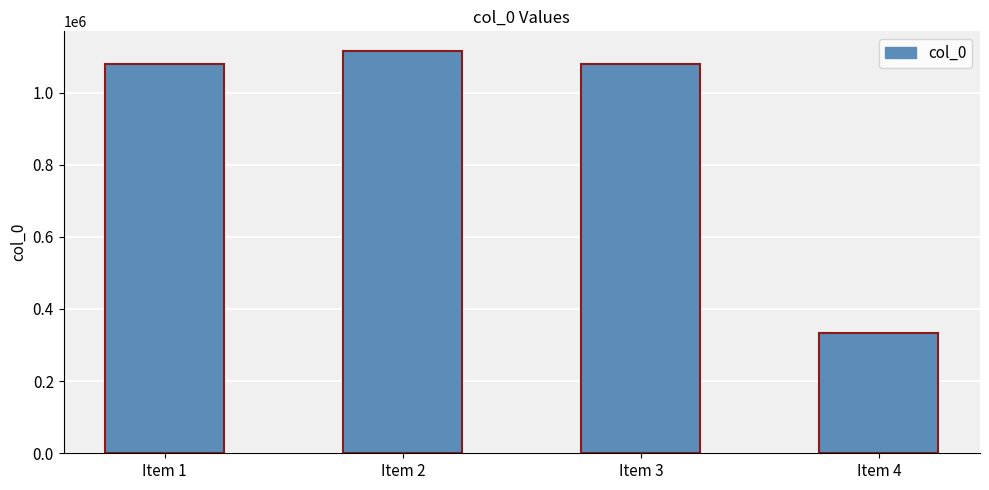

Which category has the highest value across all series?

Item 2